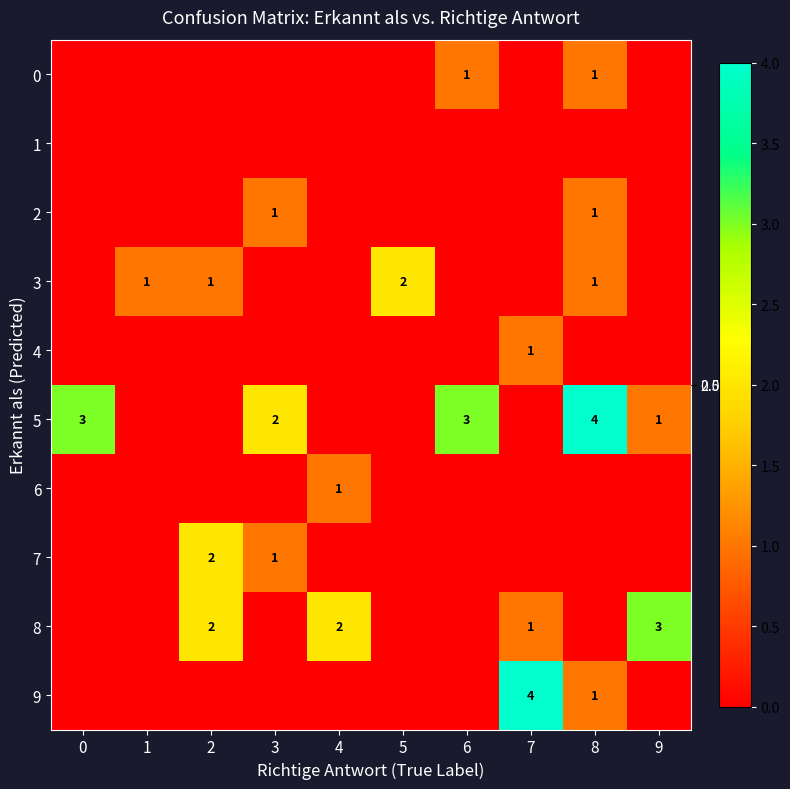

Is it true that row_4 equals 0 at 0?

True